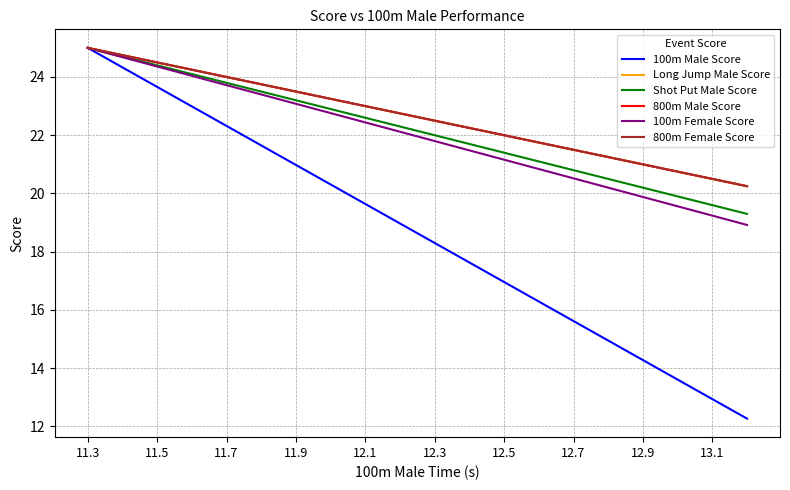

True or false: 800m Female Score has more than 1 interior local peaks.

False